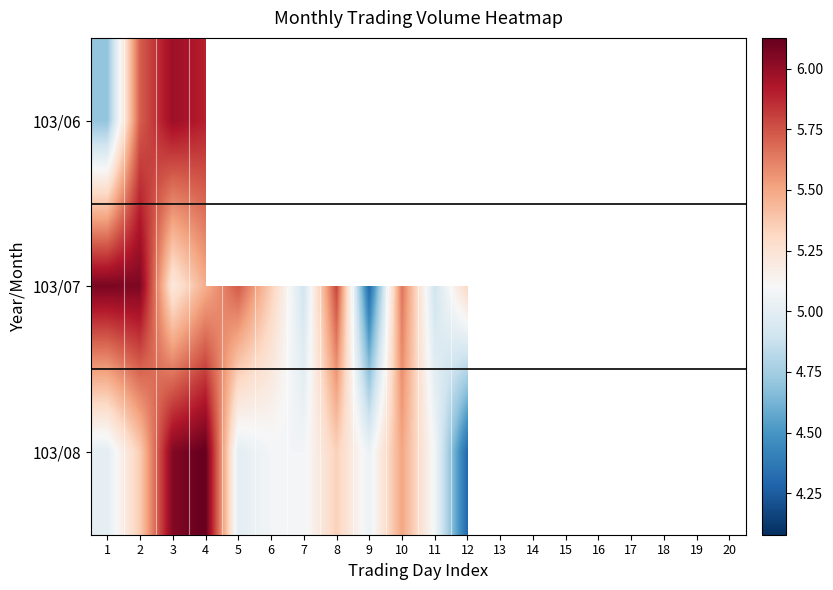

List the series in order of their peak value, lowest first.

103/06, 103/07, 103/08